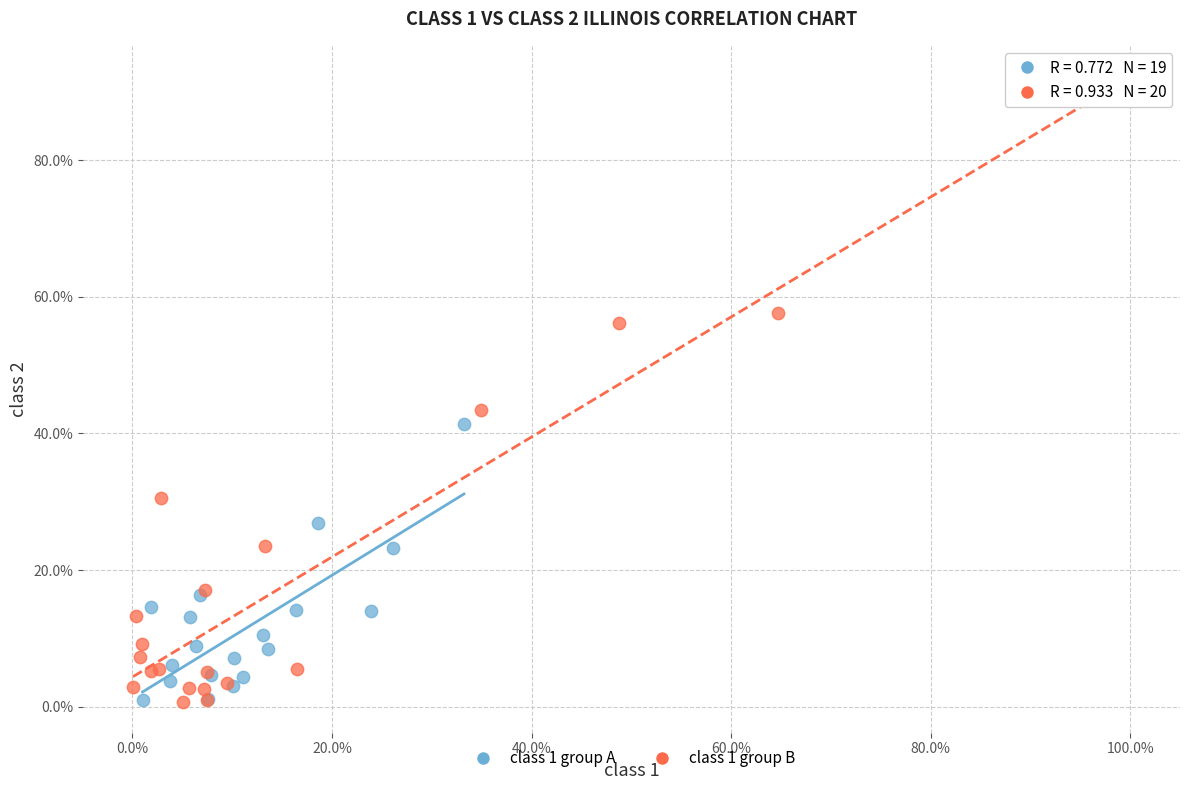

Which series has the widest spread of Y values?

class 1 group B